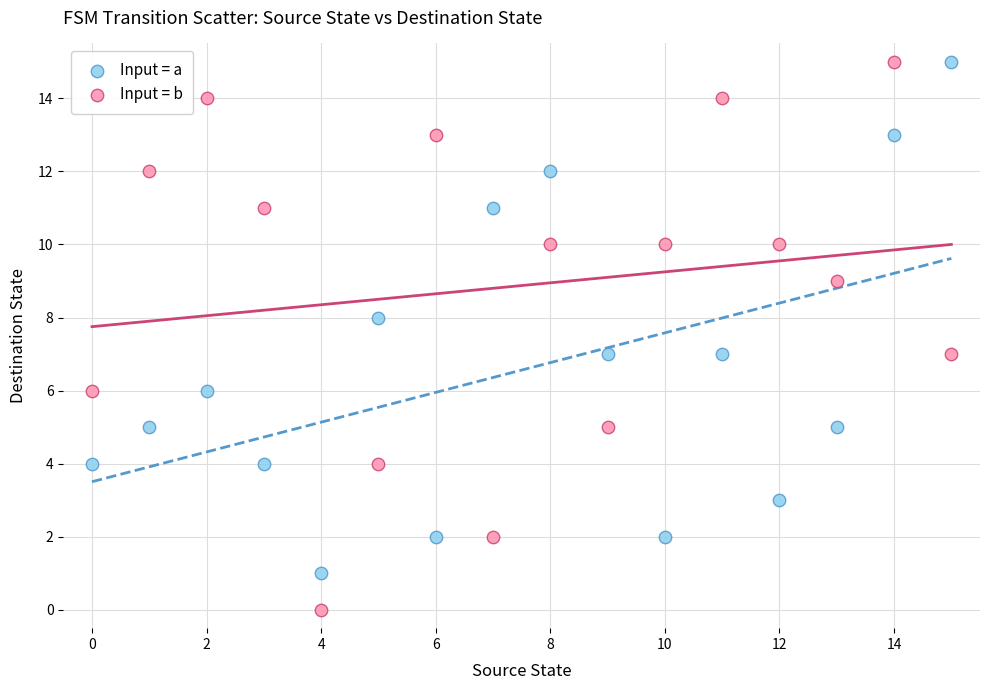

Which series contains the lowest Y value?

Input = b